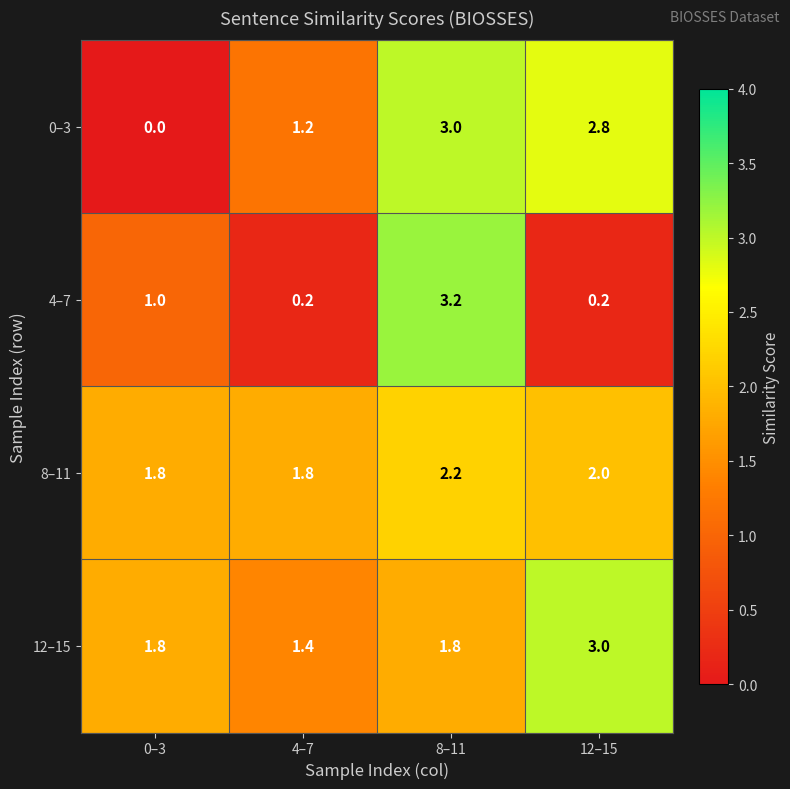

What is the difference between the maximum and minimum values in the 0–3 series?

3.0